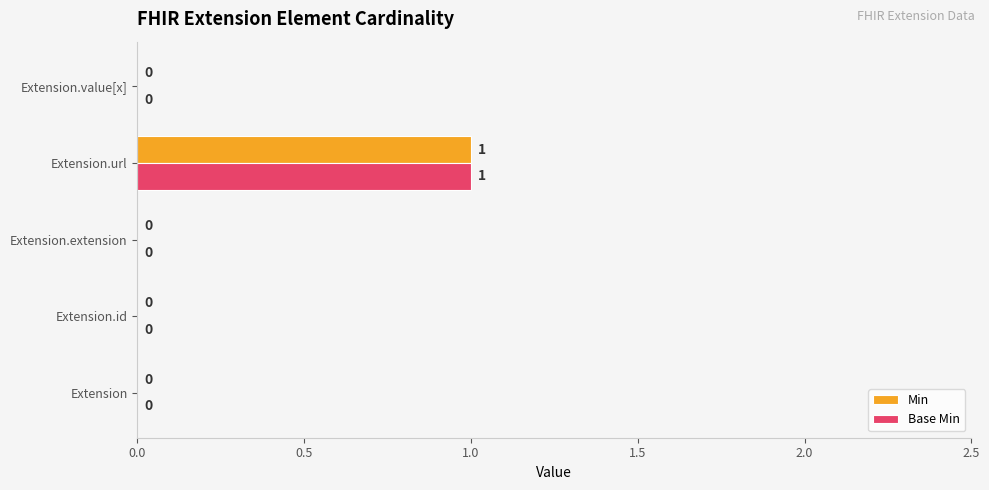

How many Min values are between 0 and 1?

5